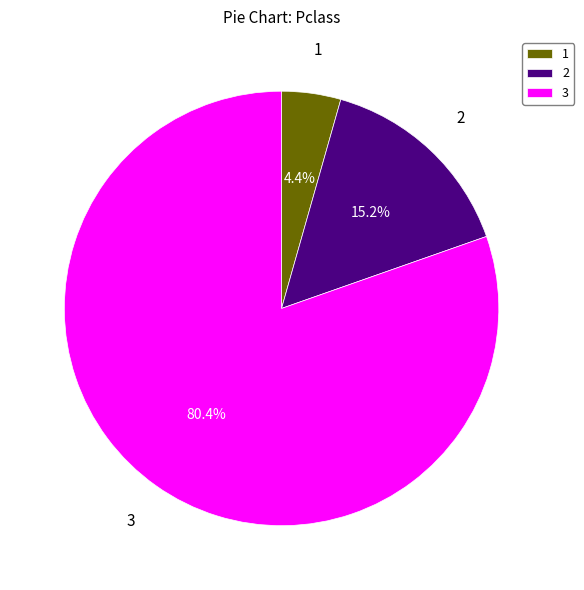

Combined, do 3 and 1 account for over 50%?

Yes